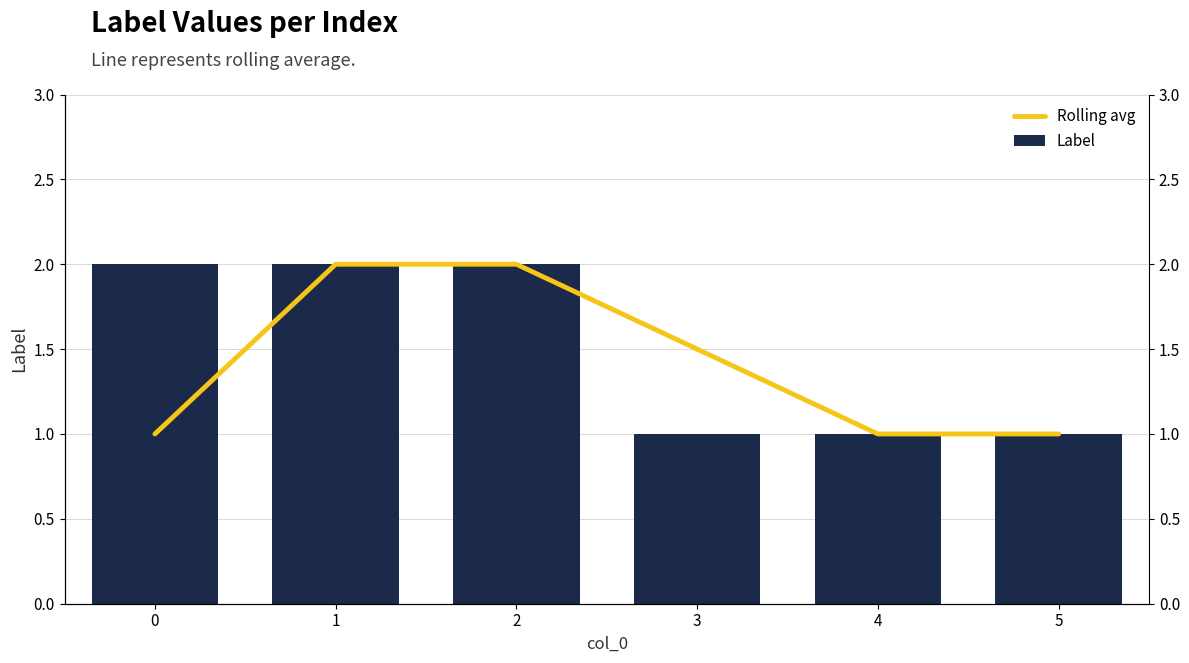

What is the maximum value for Label?

2.0